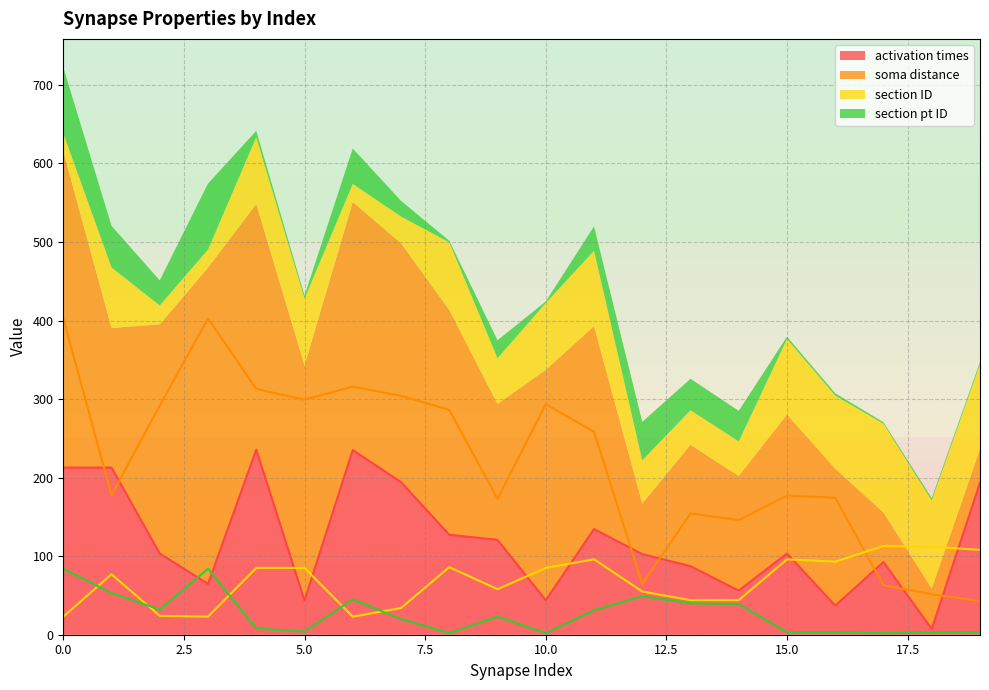

Rank the series at 14 from highest to lowest value.

soma distance, activation times, section ID, section pt ID